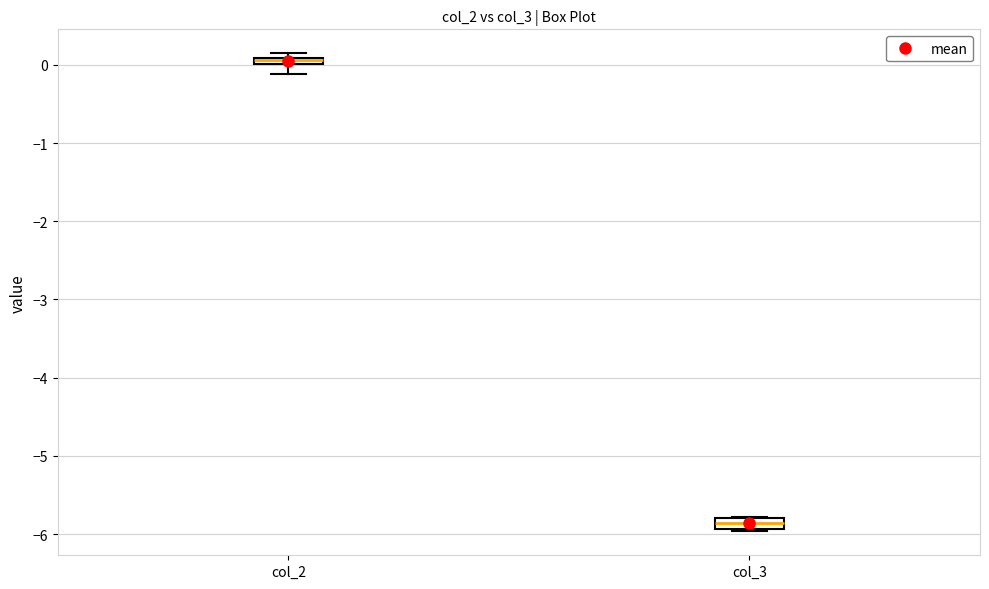

Which box's median line is the highest?

col_2